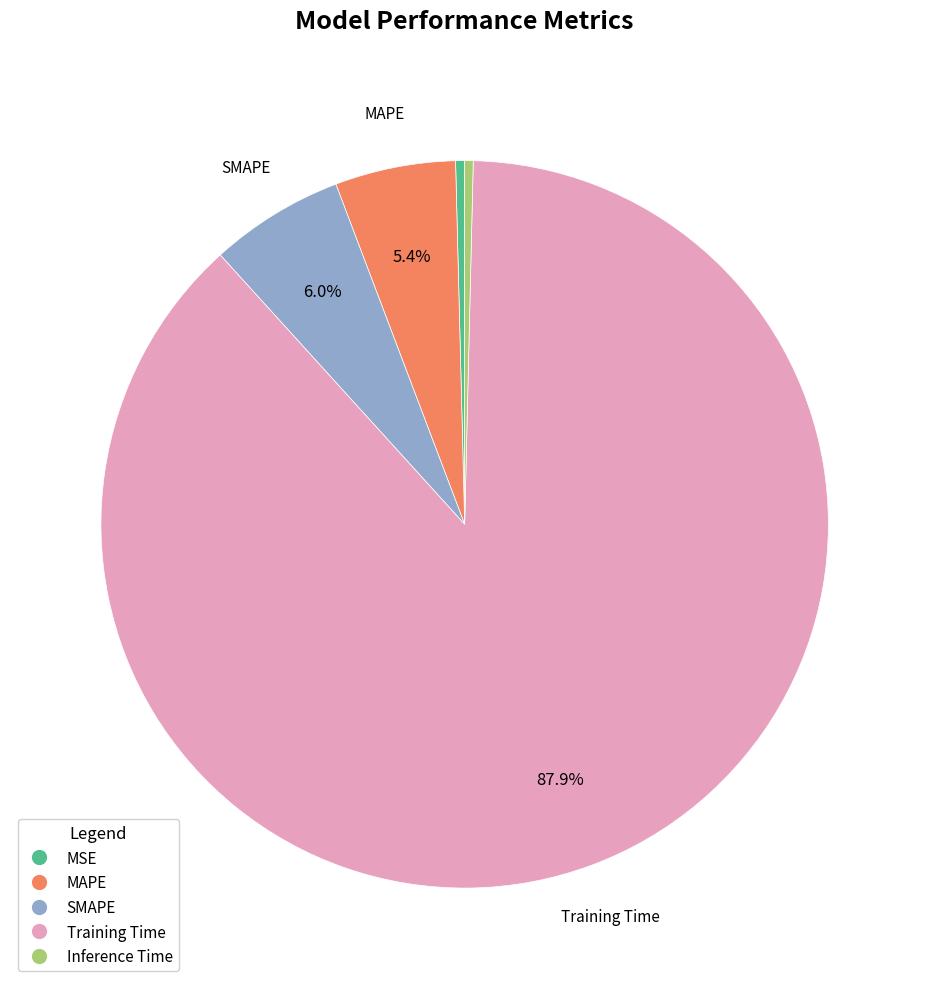

Is the sum of Training Time and MAPE greater than half?

Yes